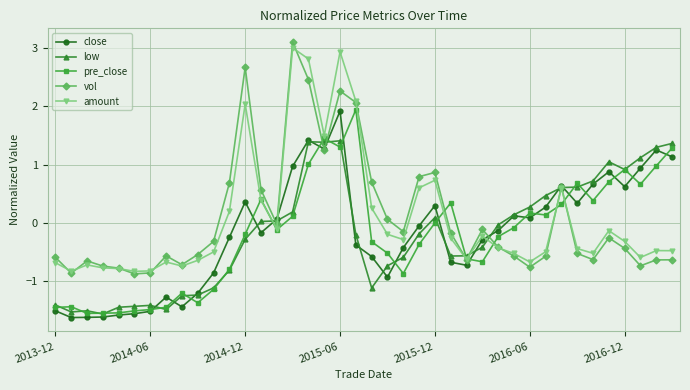

What is the average value of the vol series?

0.1